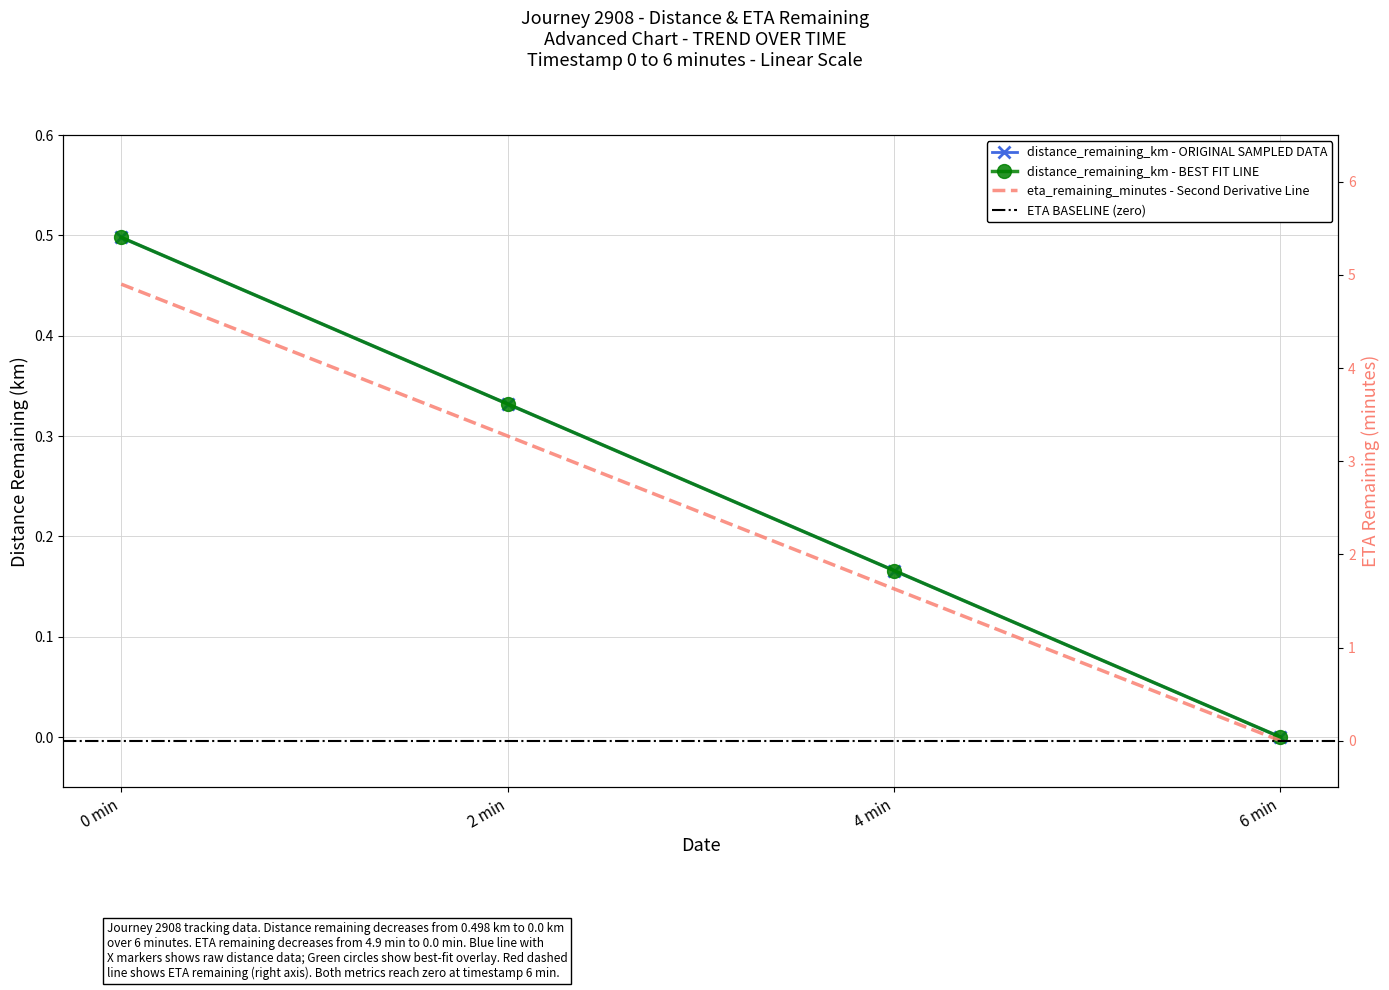

True or false: distance_remaining_km and eta_remaining_minutes cross at least once.

False